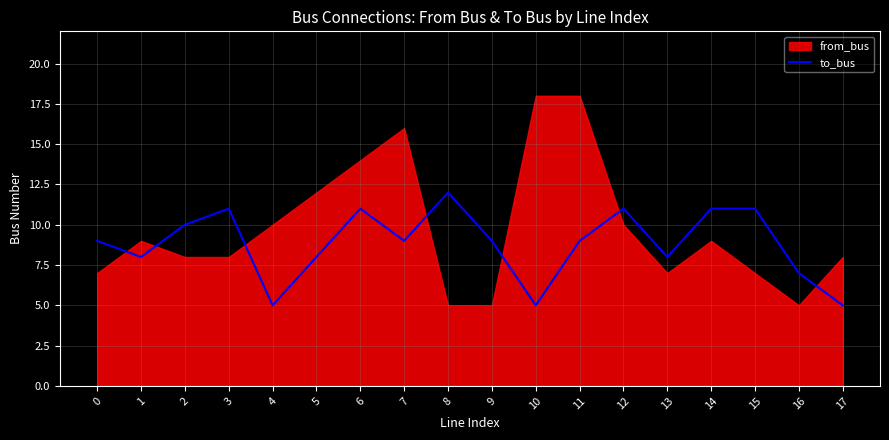

Where is the first local minimum?

1